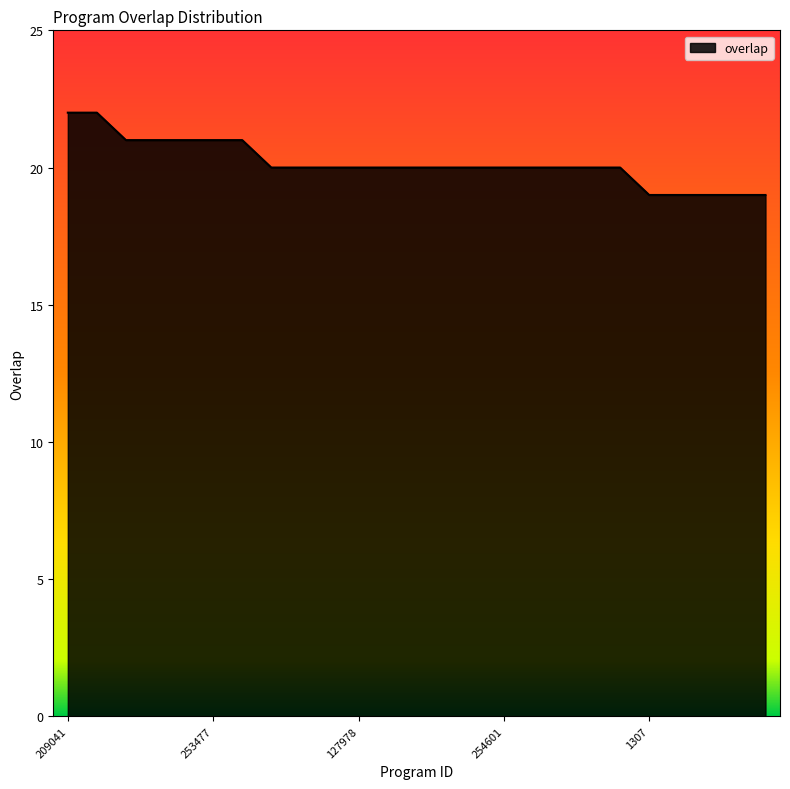

What is the maximum value shown in the chart?

22